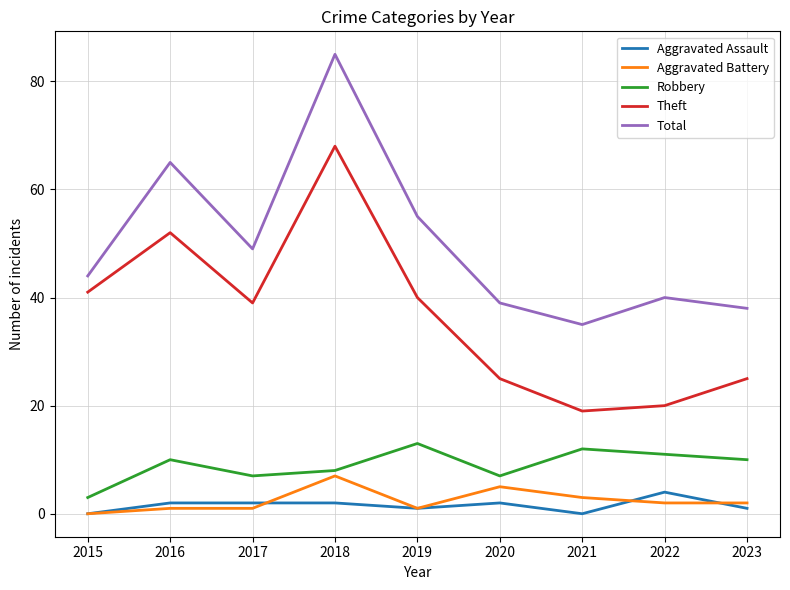

At which label does Theft first exceed 39?

2015